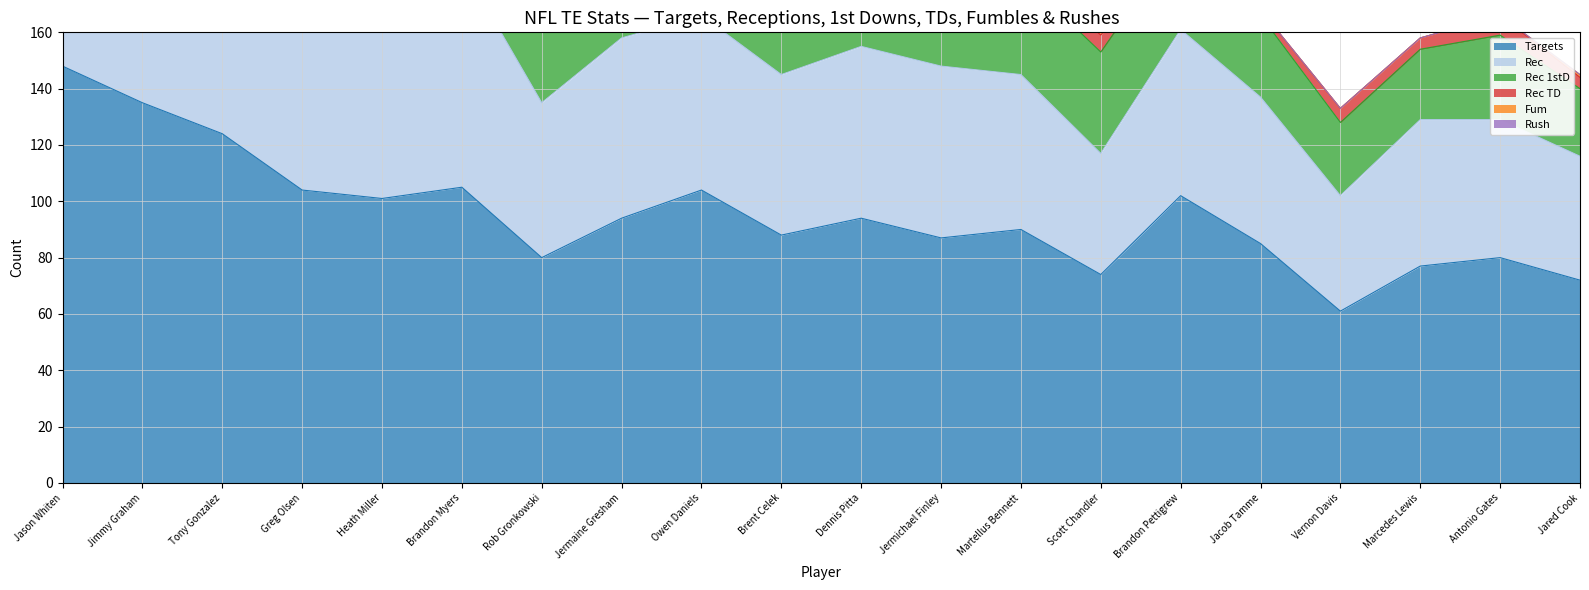

At which label is Rec 1stD closest to 44?

Heath Miller